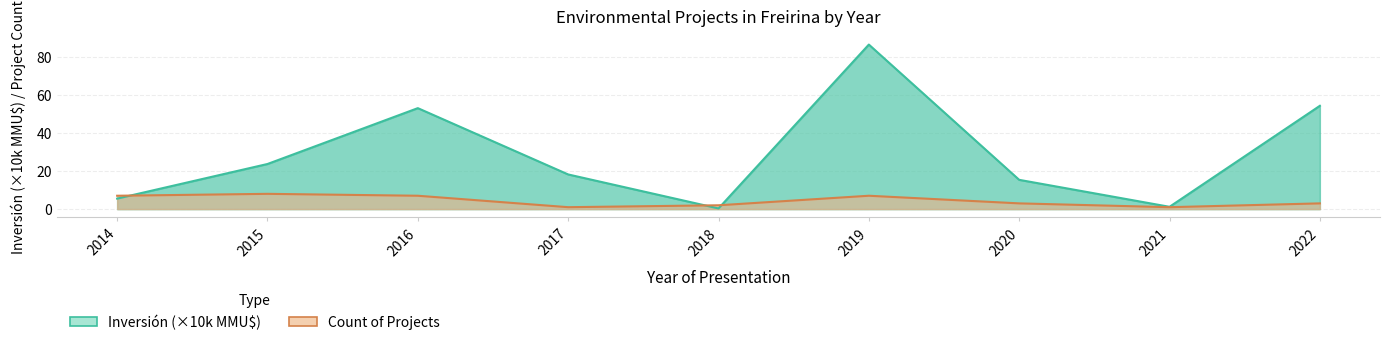

At which label does Count of Projects first exceed 3?

2014